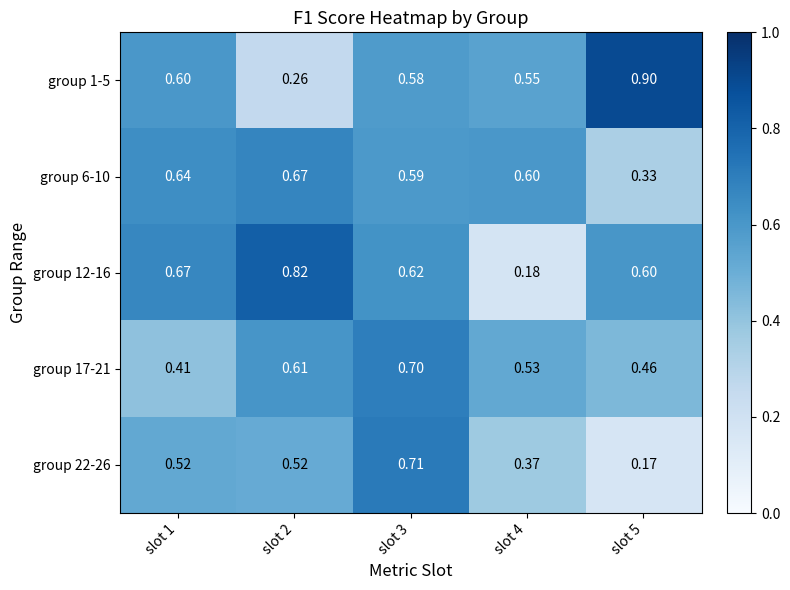

At which category is the sum across all series the highest?

slot 3